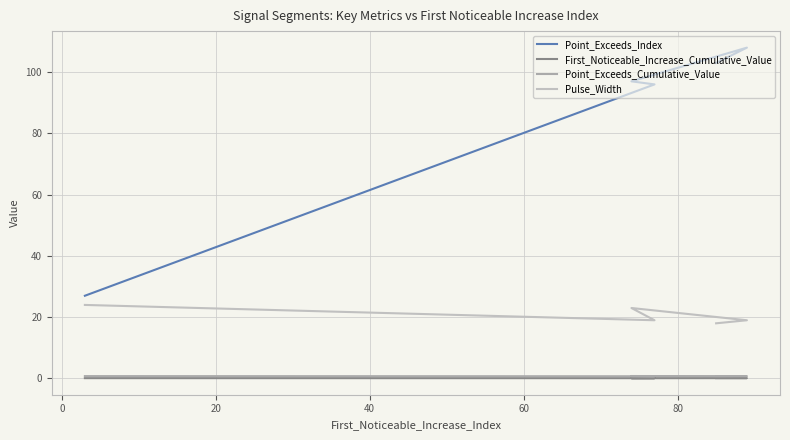

What is the difference between the maximum and minimum values in the Point_Exceeds_Index series?

81.0